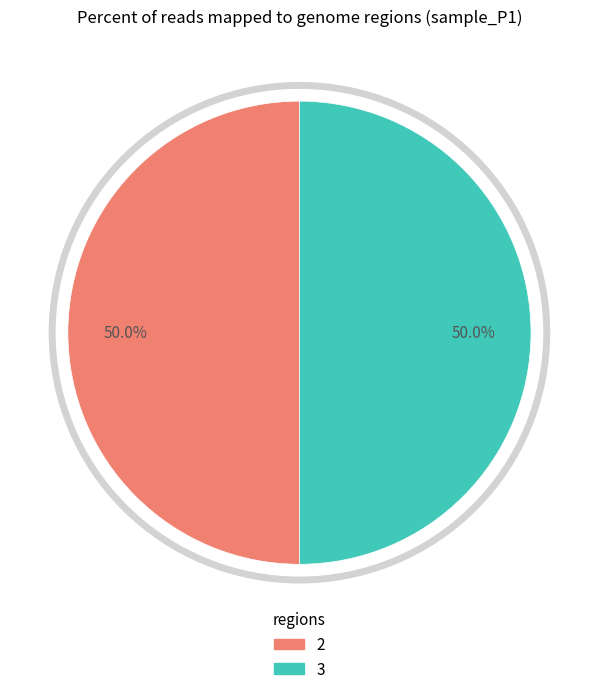

Approximately how many times larger is the value at 3 compared to 2?

1.0